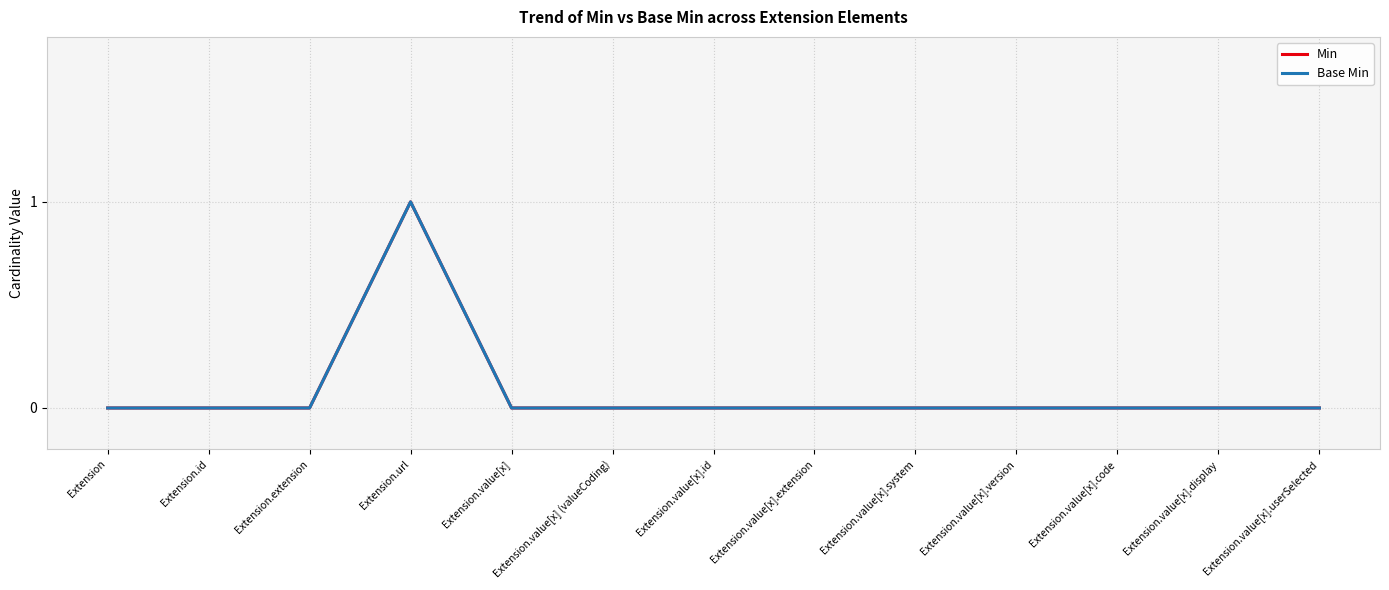

Where is Min nearest to the value 0?

Extension